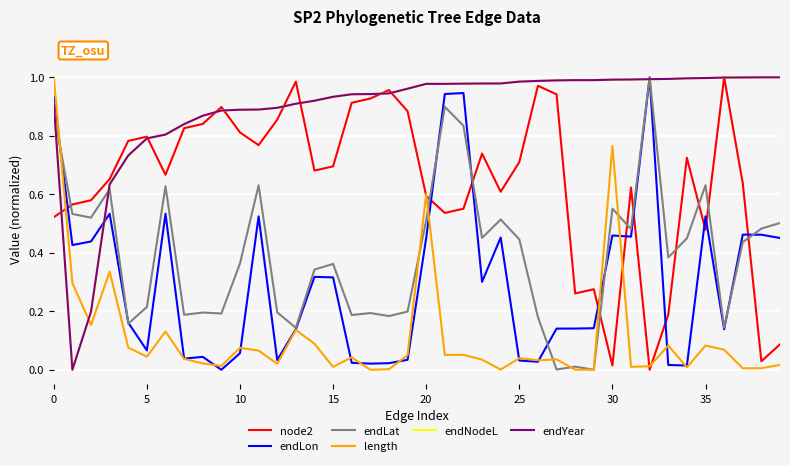

Does the chart display data point markers on the line(s)?

No